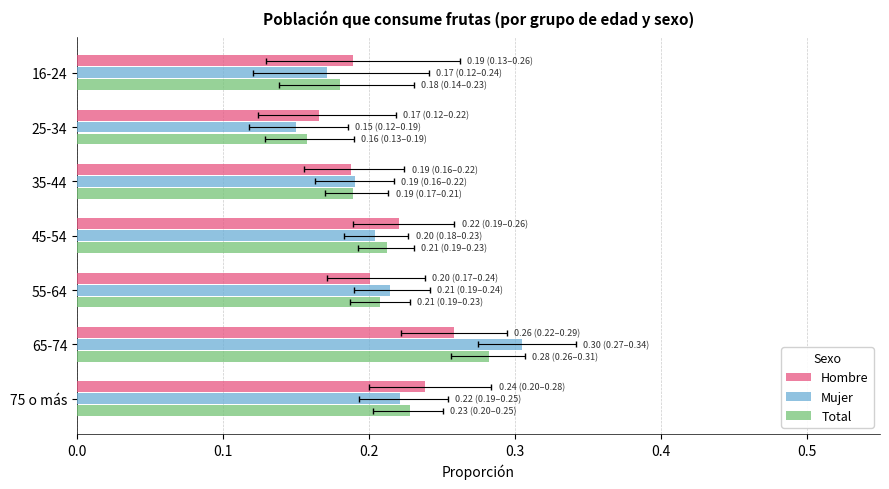

How many series are shown in this chart?

3